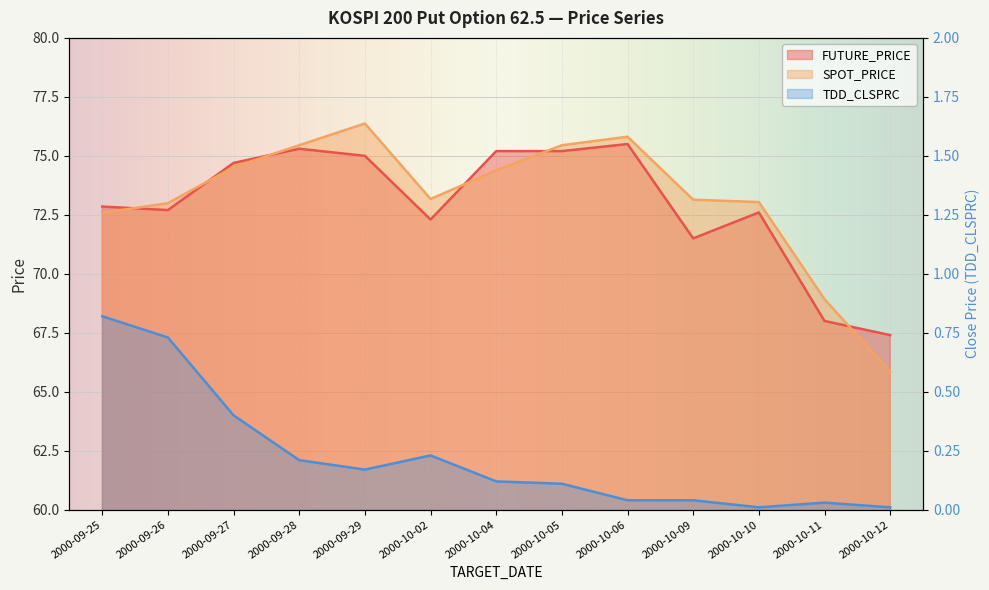

What is the difference between the second highest and second lowest values in the FUTURE_PRICE series?

7.3